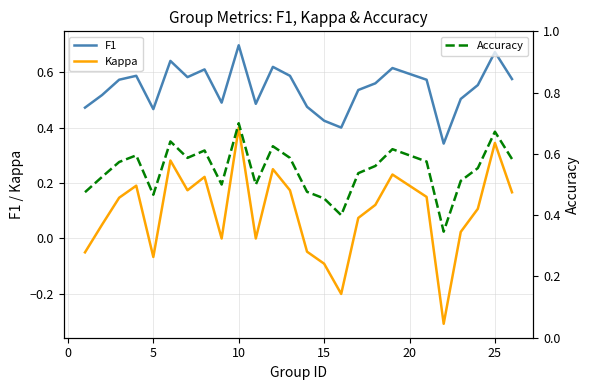

What is the average value of the Accuracy series?

0.5